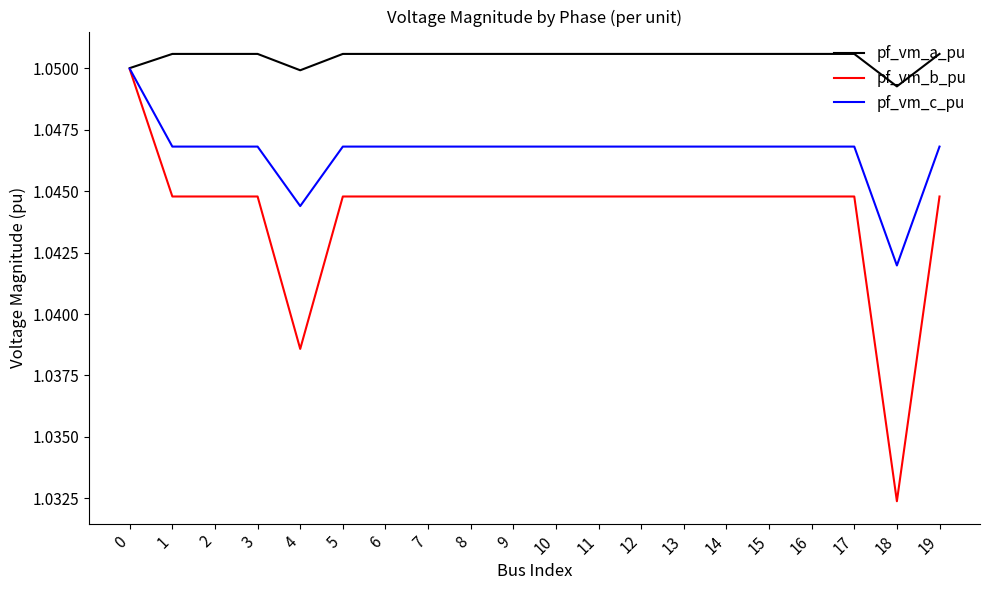

What is the sum of the pf_vm_c_pu values at 16 and 17?

2.1